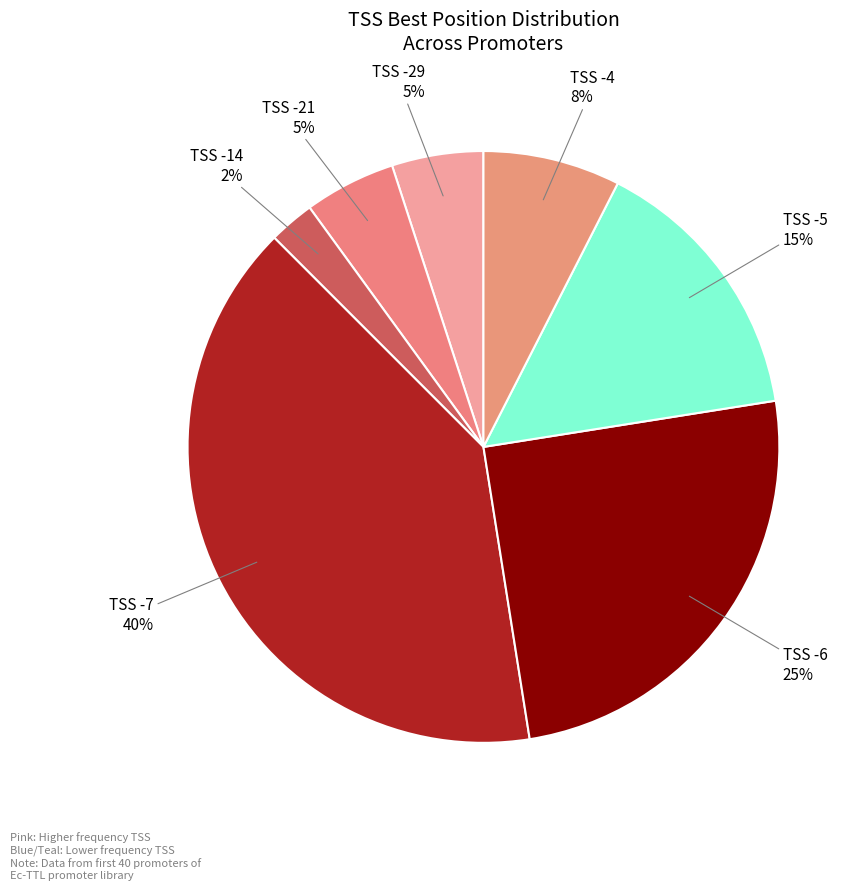

Count the number of slices in the pie.

7